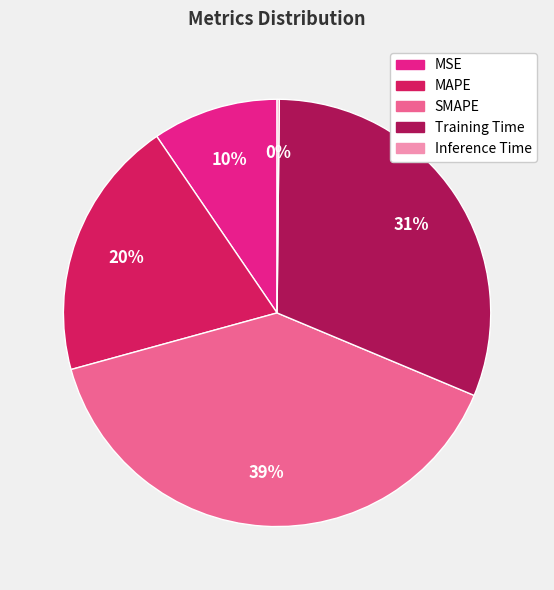

Does Training Time account for over 50% of the chart?

No